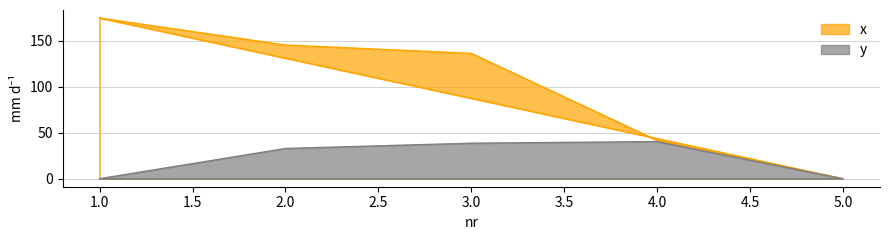

List the series in order of their peak value, highest first.

x, y